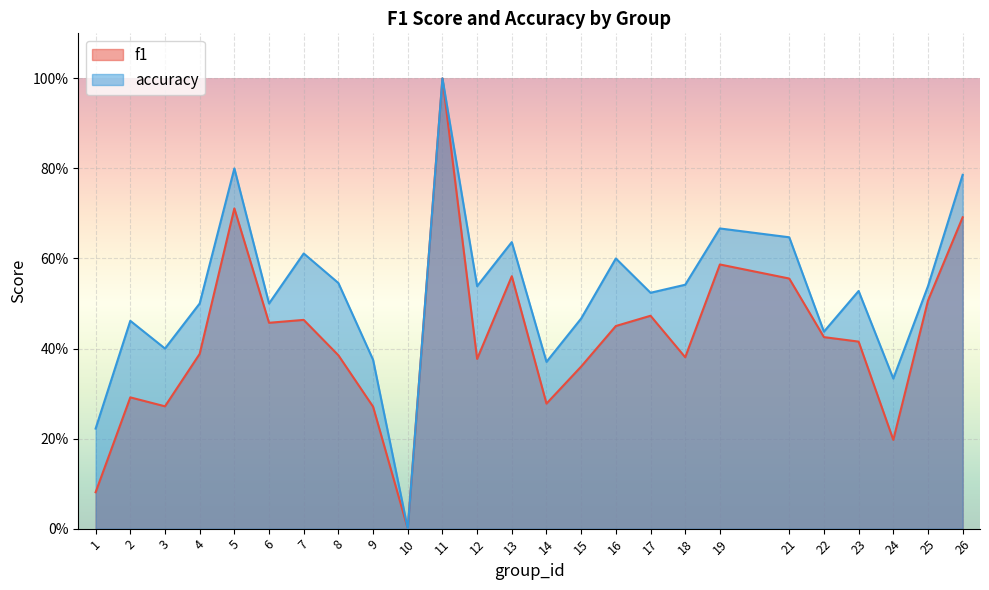

Reading right to left, transcribe all the data shown in this chart.

f1: 26=0.7	25=0.5	24=0.2	23=0.4	22=0.4	21=0.6	19=0.6	18=0.4	17=0.5	16=0.5	15=0.4	14=0.3	13=0.6	12=0.4	11=1.0	10=0.0	9=0.3	8=0.4	7=0.5	6=0.5	5=0.7	4=0.4	3=0.3	2=0.3	1=0.1
accuracy: 26=0.8	25=0.5	24=0.3	23=0.5	22=0.4	21=0.6	19=0.7	18=0.5	17=0.5	16=0.6	15=0.5	14=0.4	13=0.6	12=0.5	11=1.0	10=0.0	9=0.4	8=0.5	7=0.6	6=0.5	5=0.8	4=0.5	3=0.4	2=0.5	1=0.2